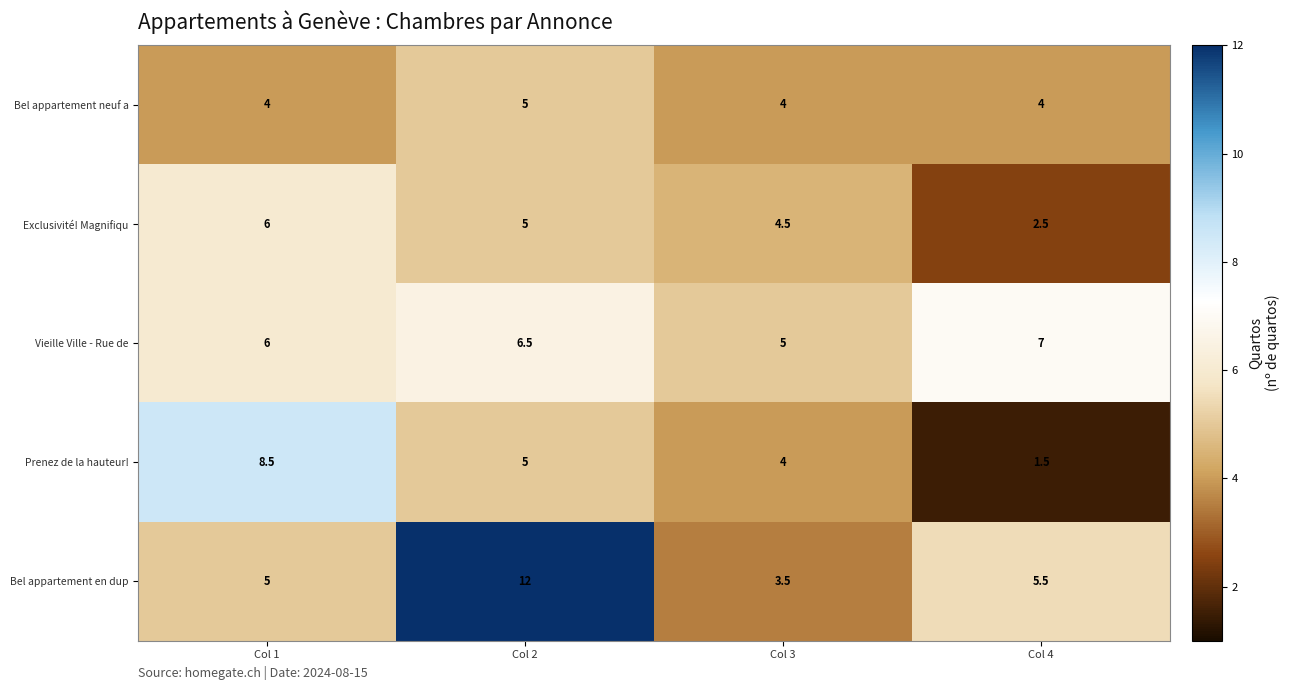

Which label corresponds to the smallest value in the chart?

Col 4